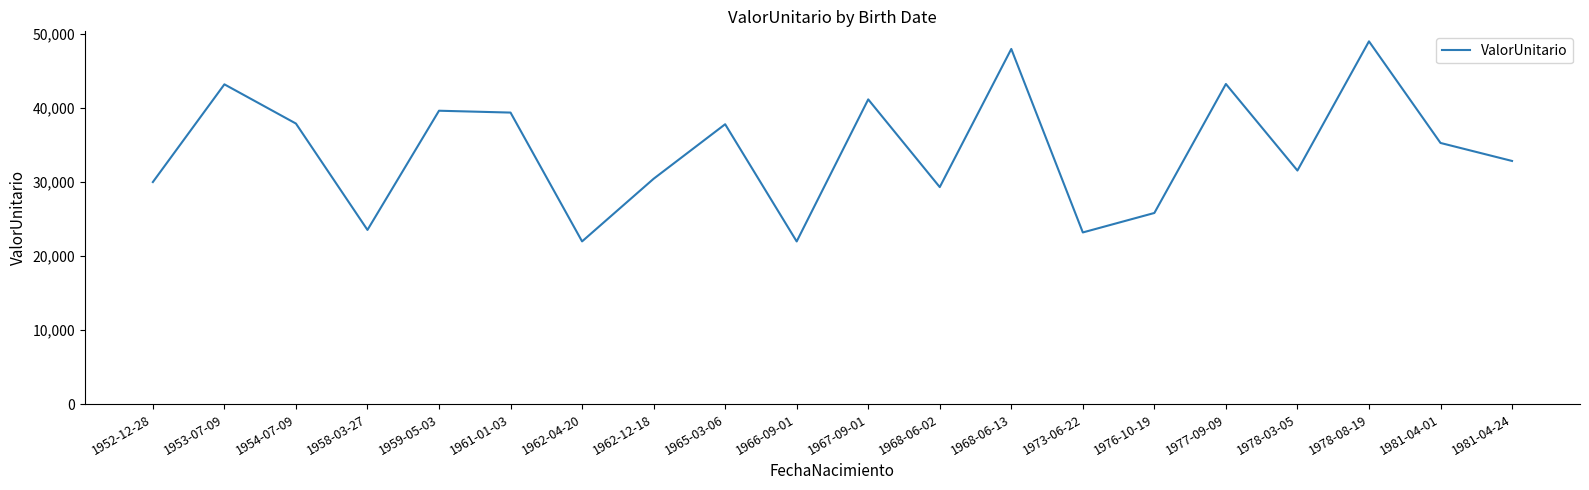

What is the difference between the maximum and minimum values?

27045.1